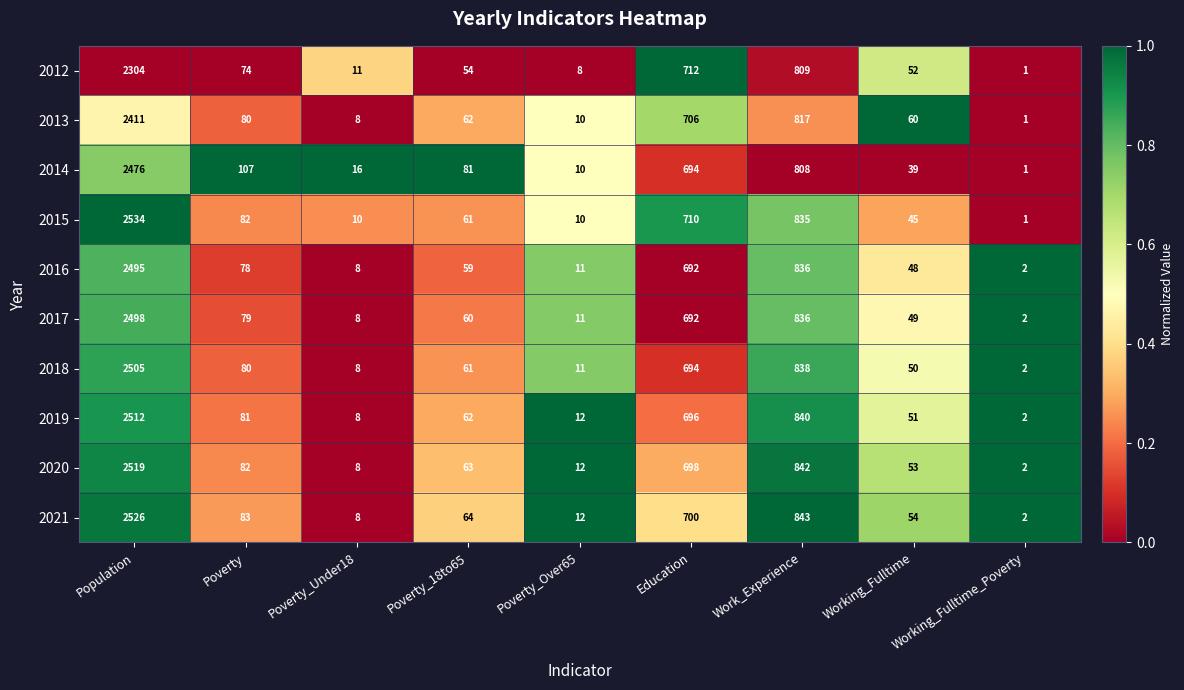

What is the greatest value displayed?

2534